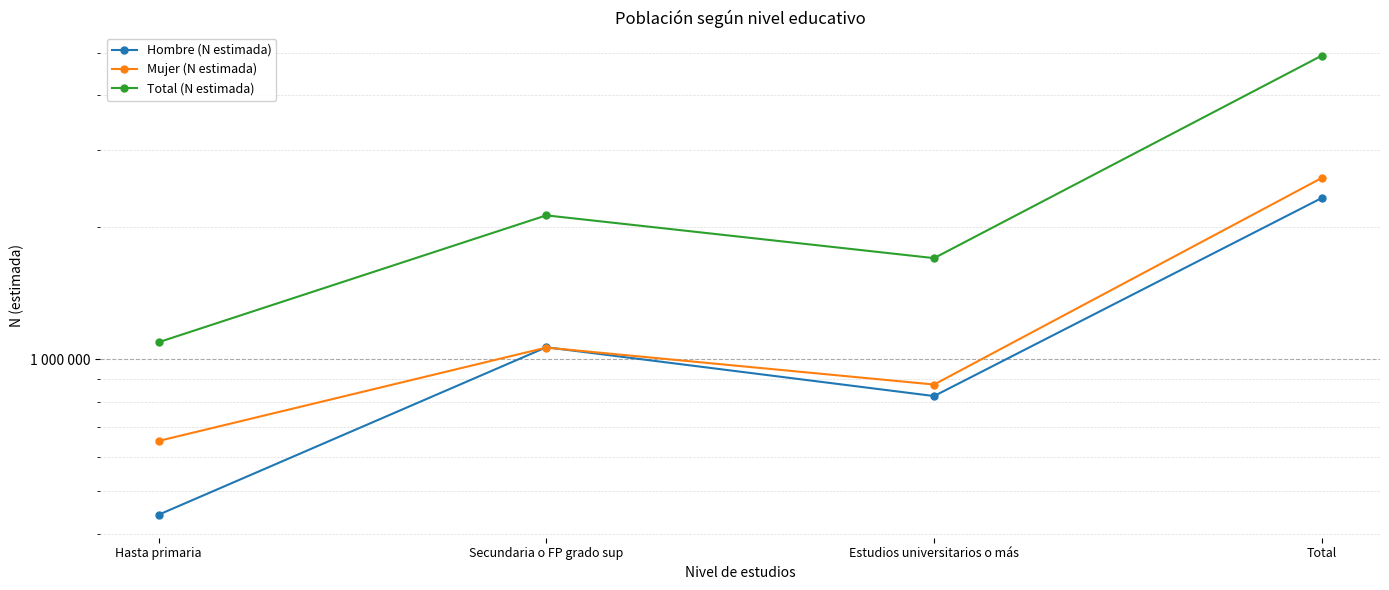

Is the value of Total (N estimada) at Hasta primaria greater than the value of Mujer (N estimada) at Total?

No